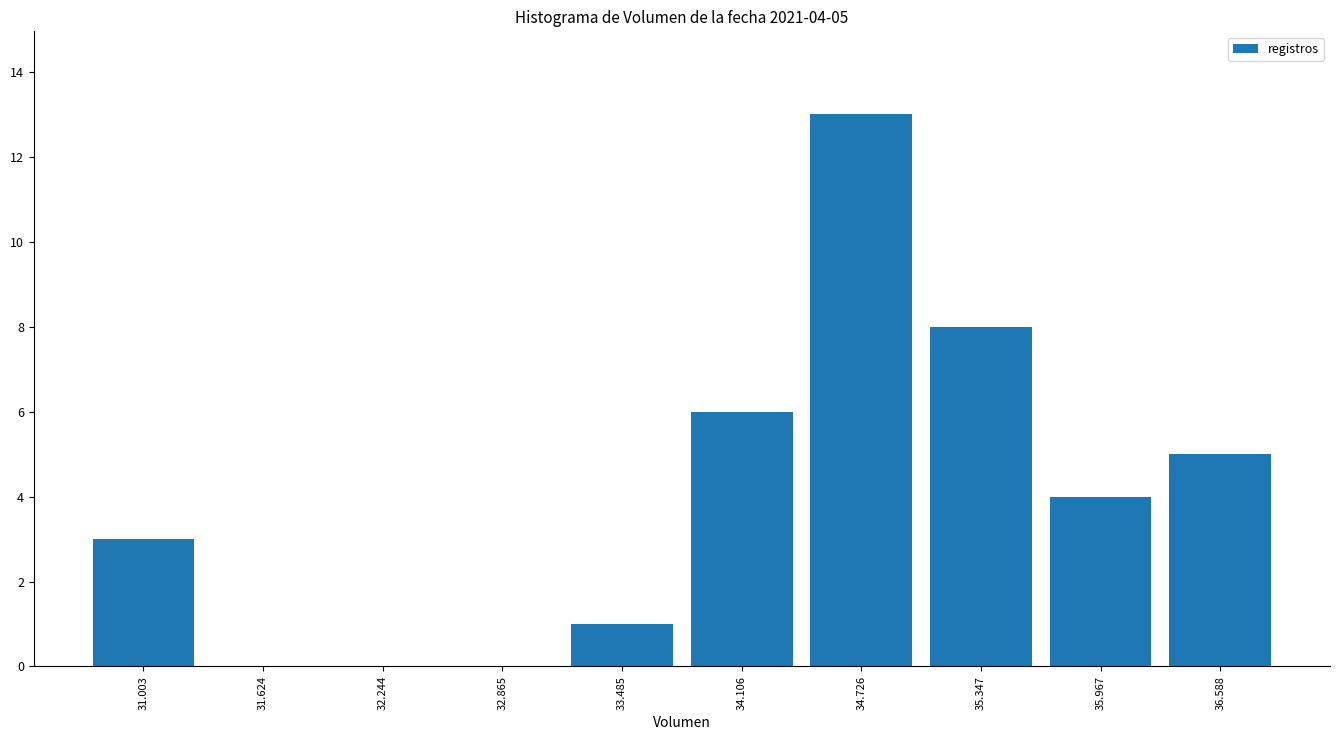

Which range on the x-axis has the tallest bar?

34.4 to 35.0